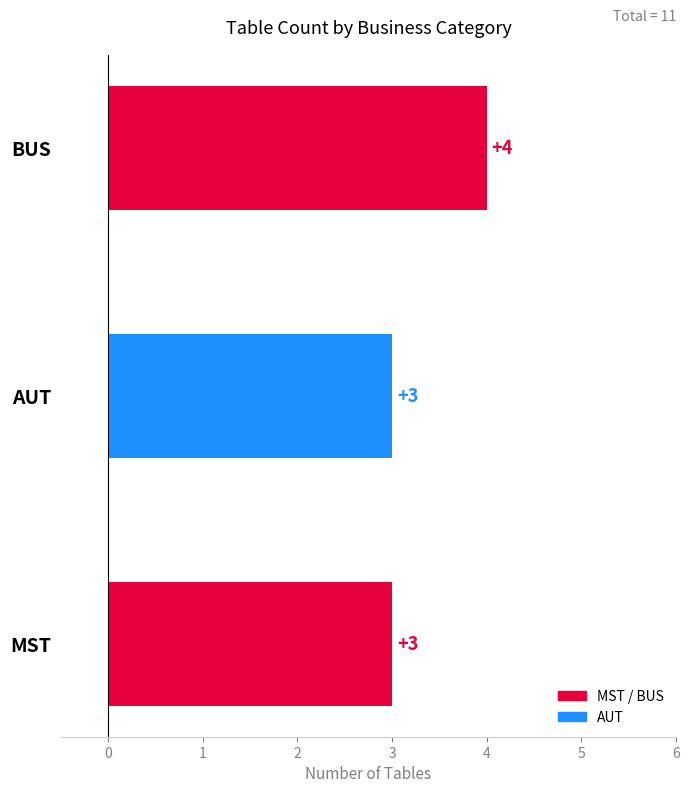

How many data points are above 3?

1